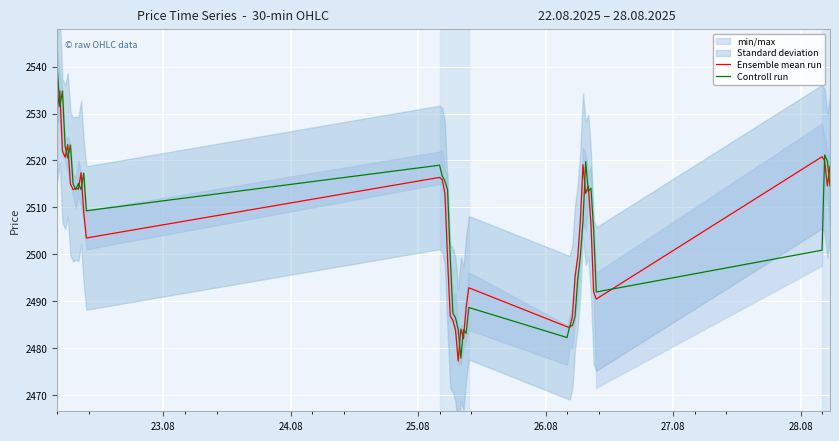

What is the average value of the Ensemble mean run series?

2505.3